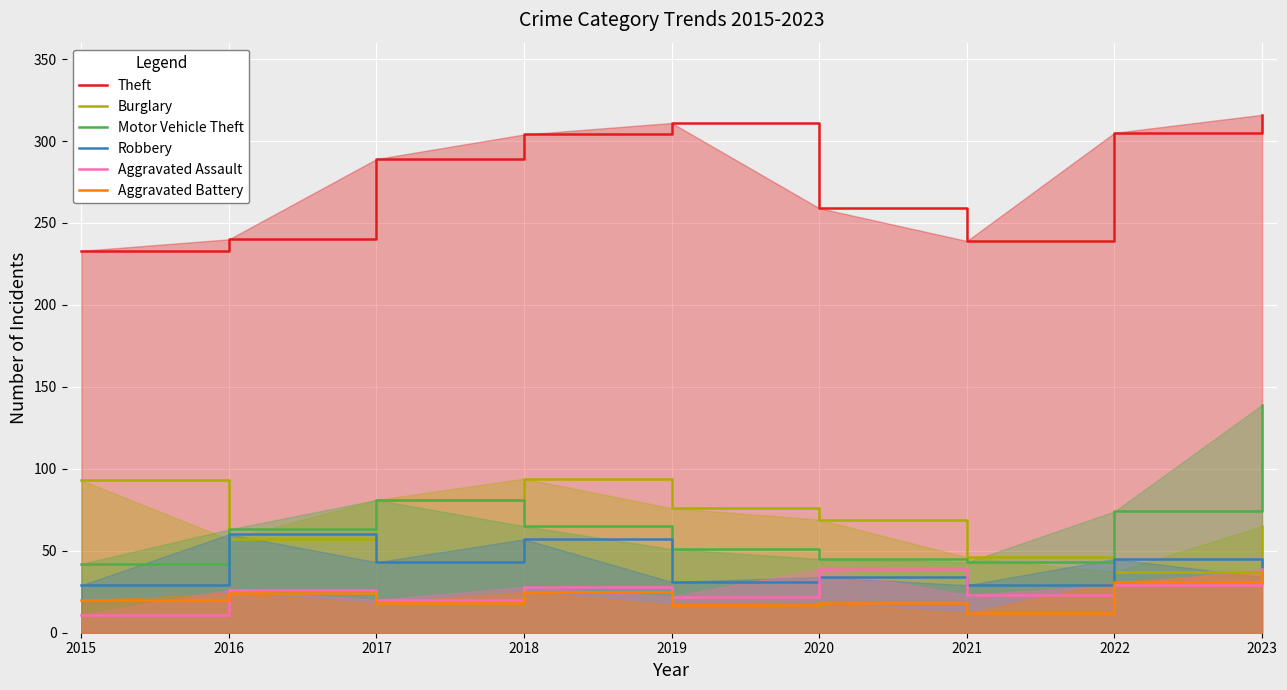

List the labels in order of Theft value, smallest first.

2015, 2021, 2016, 2020, 2017, 2018, 2022, 2019, 2023